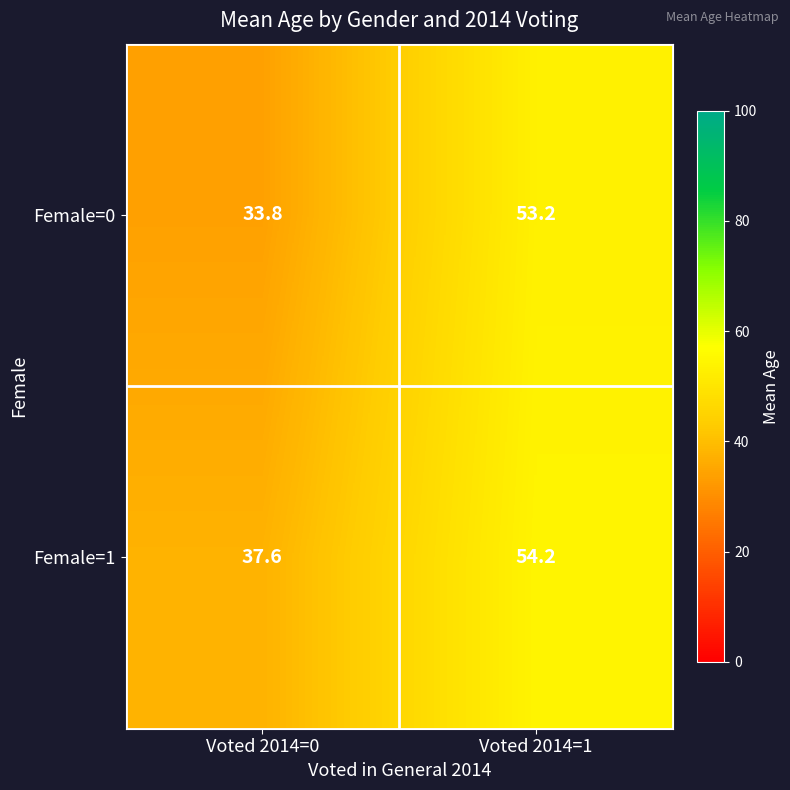

What is the average value of the Female=0 series?

43.5